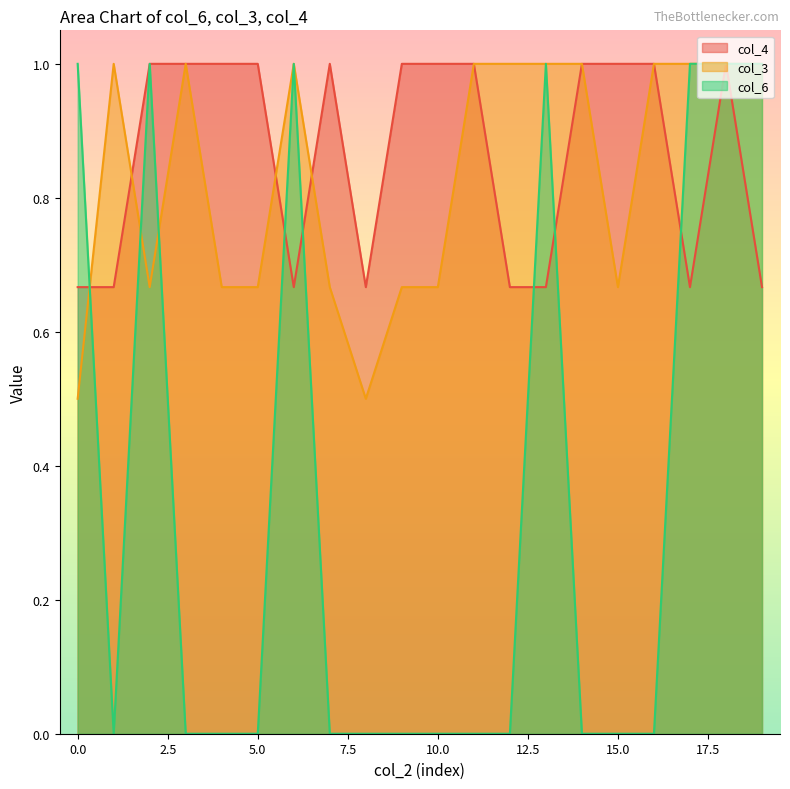

What is the value of the col_3 point at the 1st from the left?

0.5